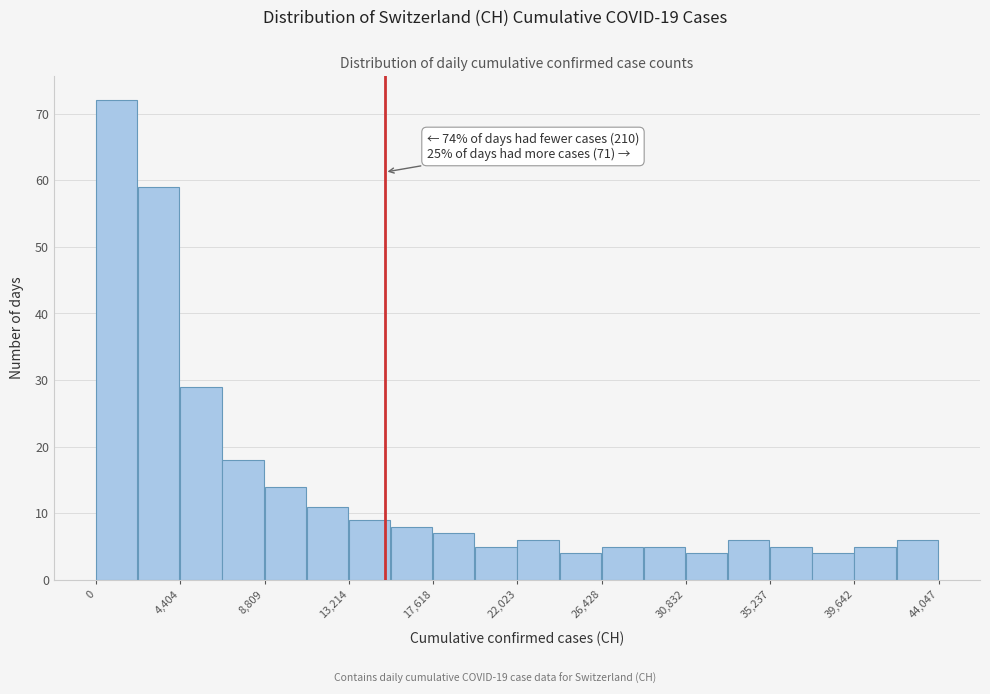

Which range on the x-axis has the tallest bar?

0 to 2000